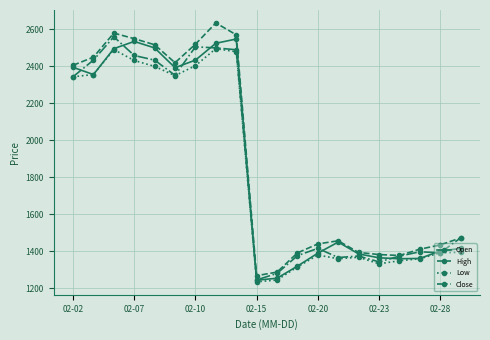

How many intersections are there between Close and Open?

9